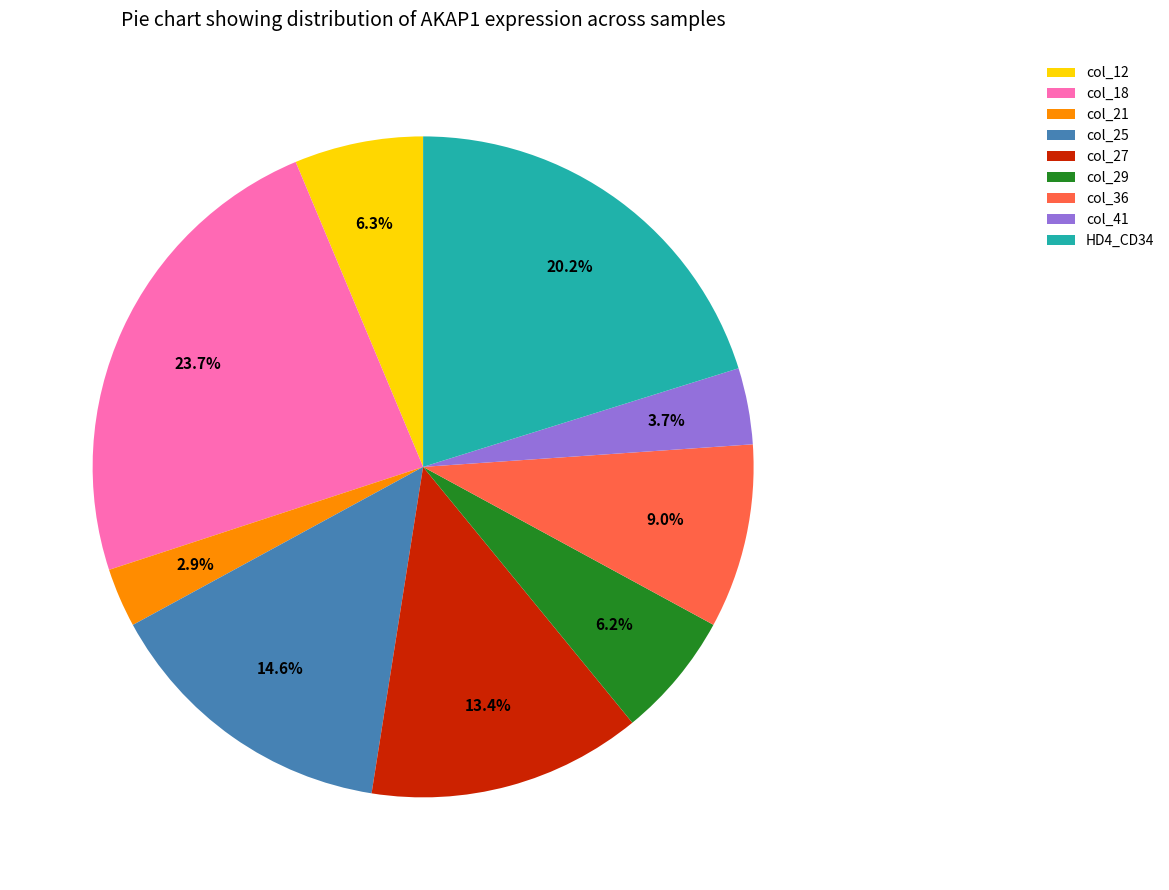

Does any single category account for the majority?

No